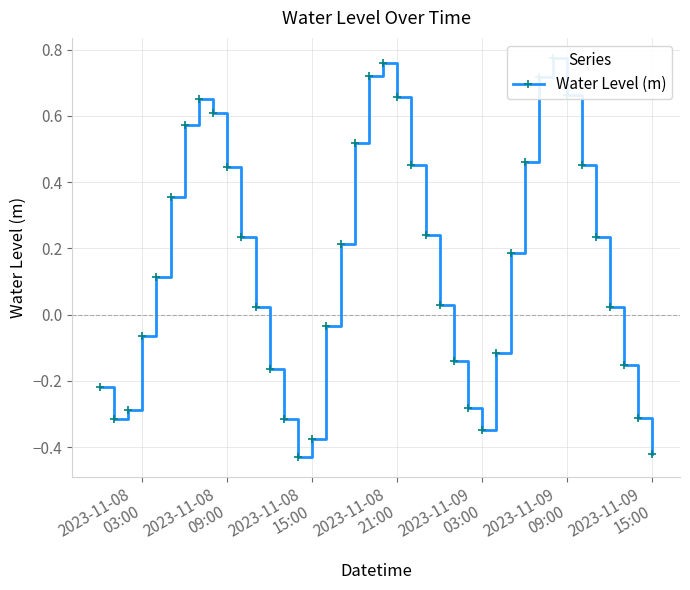

What is the sum of all values?

6.1